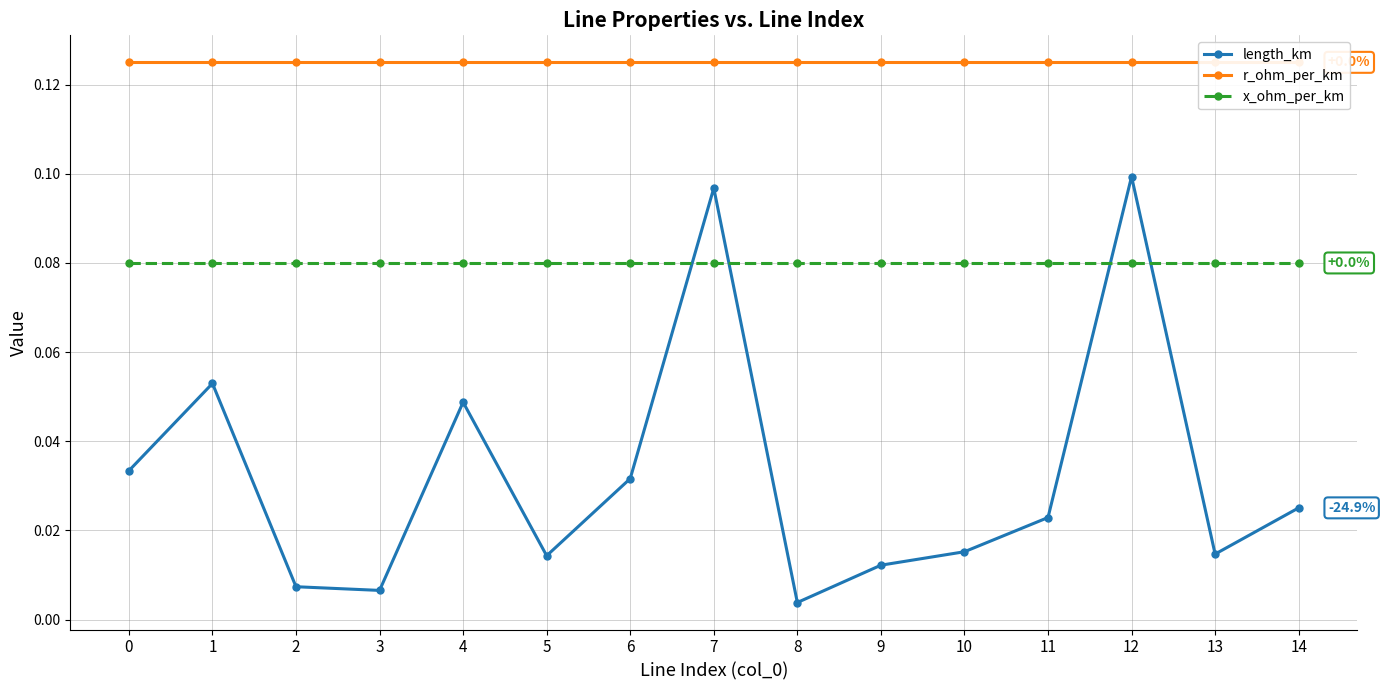

What is the sum of all length_km values?

0.5